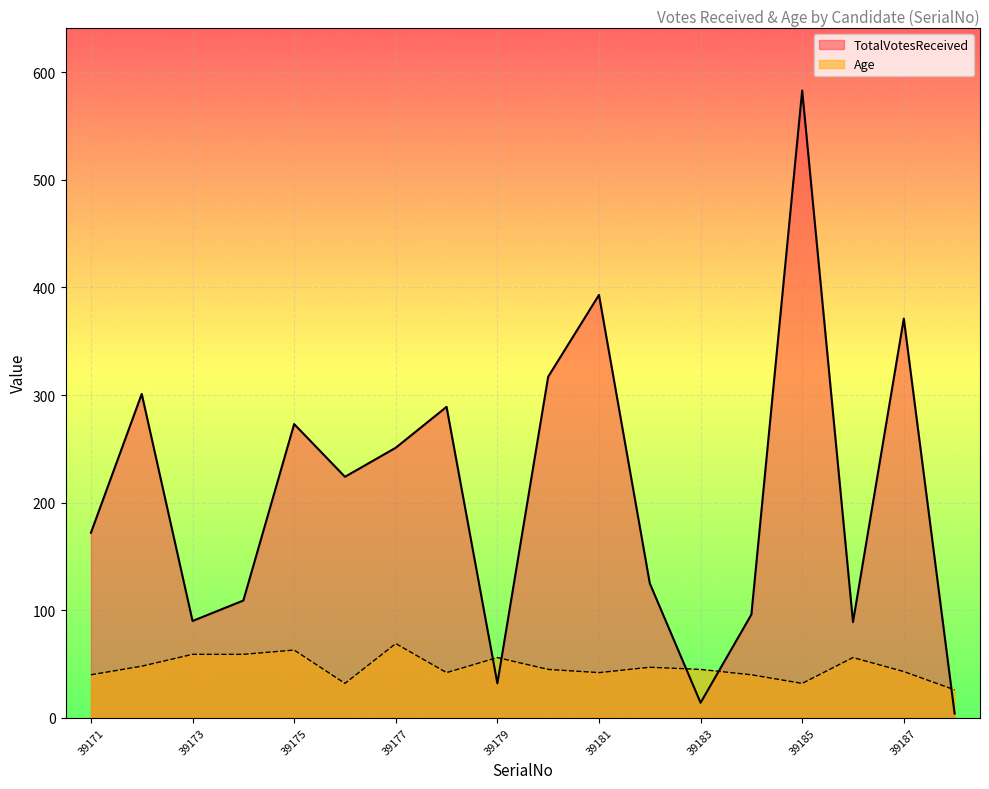

List the series in order of their peak value, lowest first.

Age, TotalVotesReceived